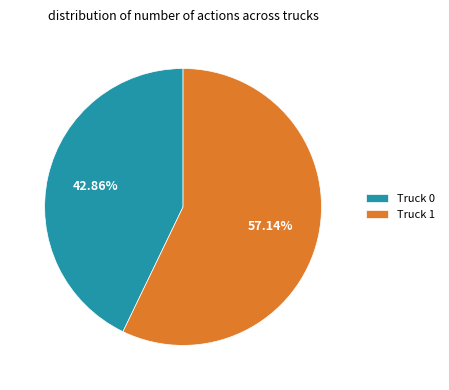

How many segments does this pie chart have?

2